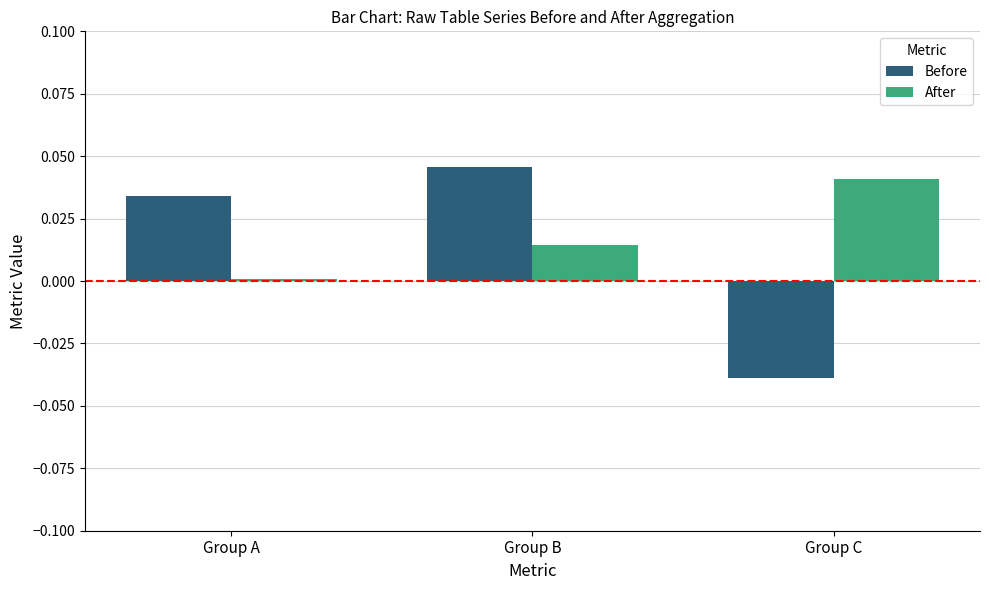

The Before series shows 0.0 at Group B. True or false?

True